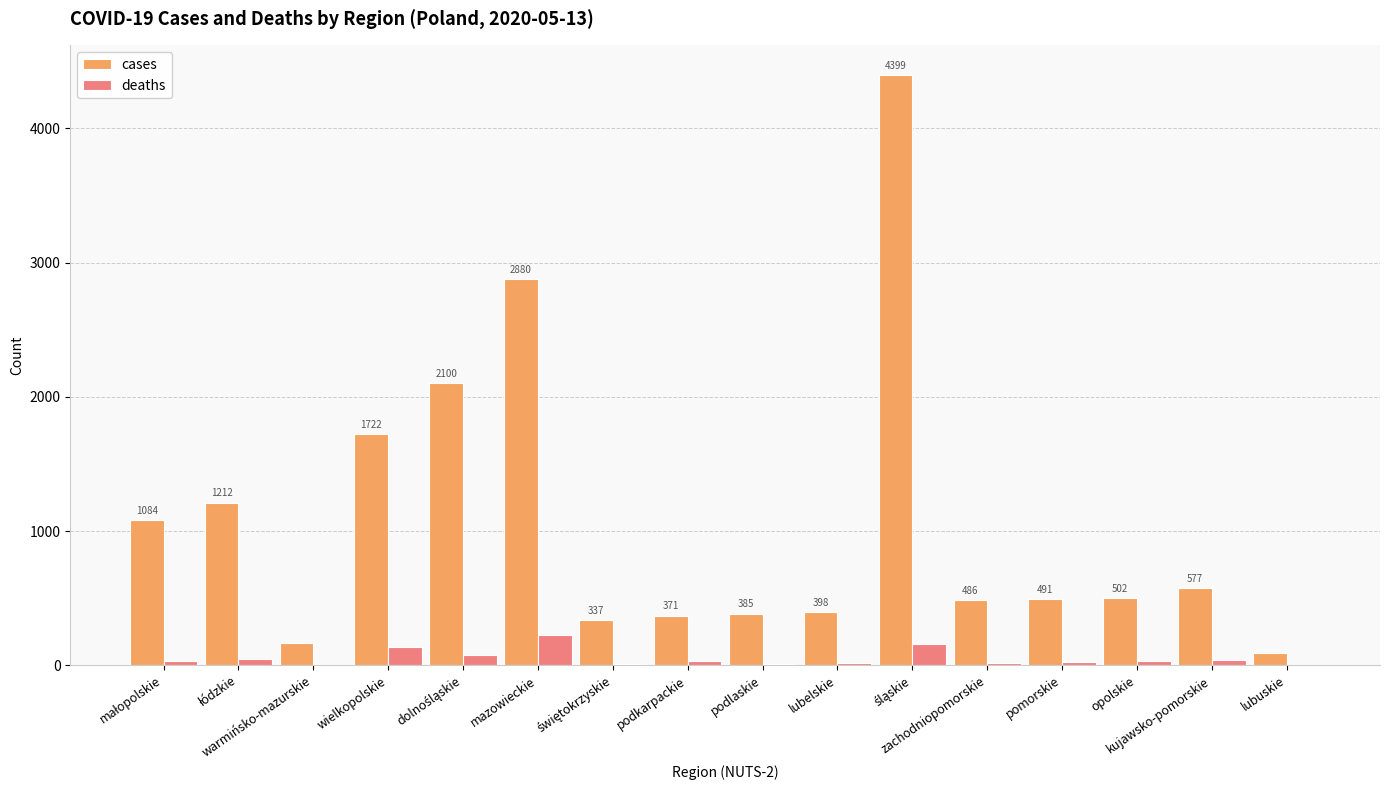

What is the sum of all deaths values?

861